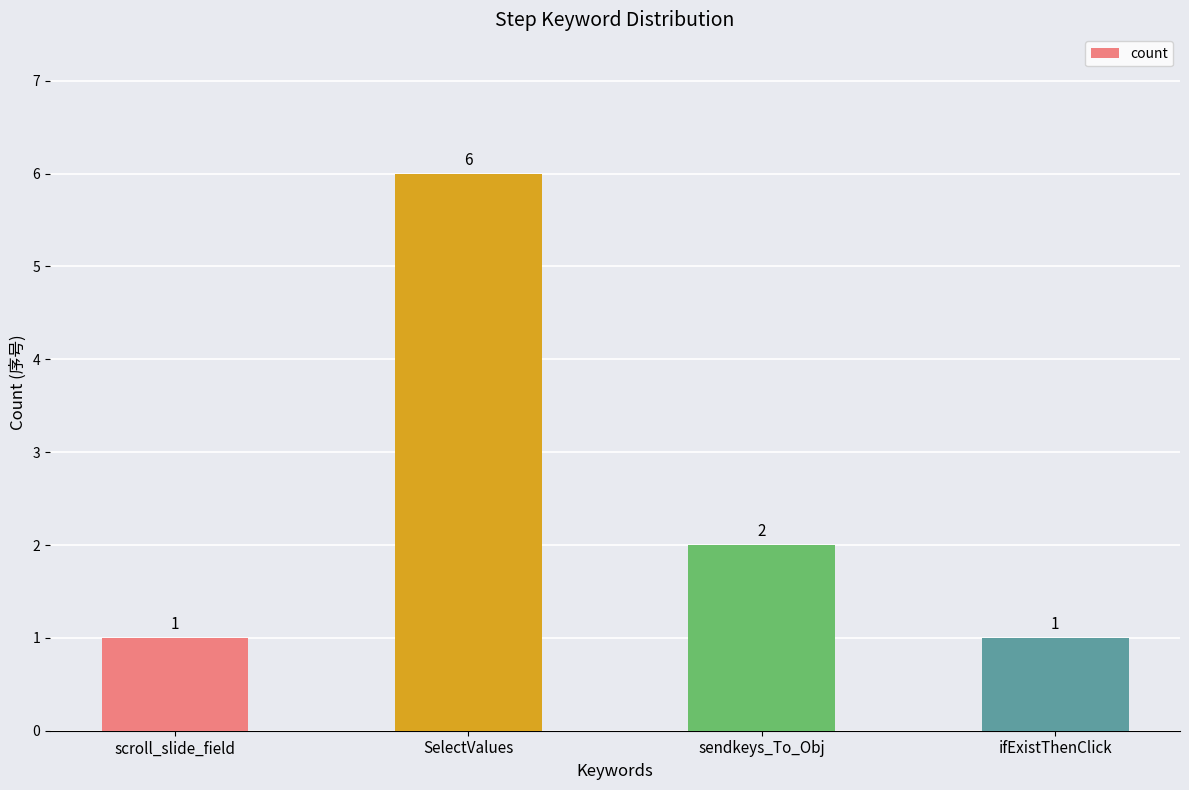

What is the label of the 1st bar from the left?

scroll_slide_field